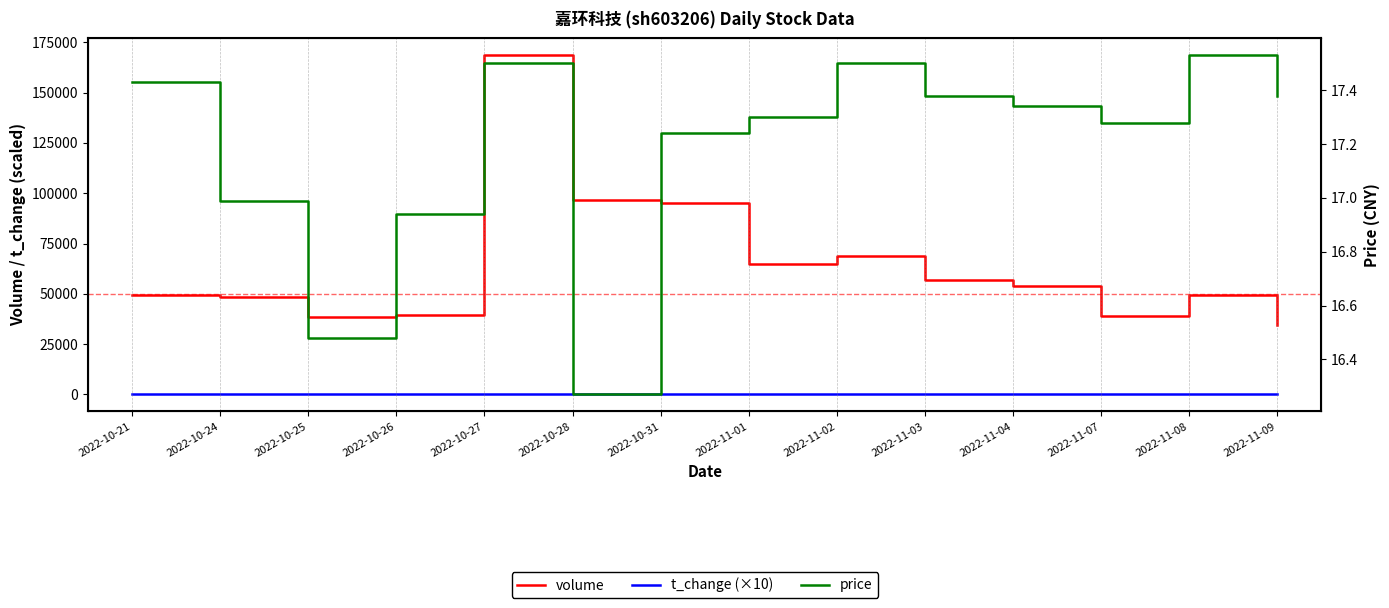

Where is the first local maximum for price?

2022-10-27